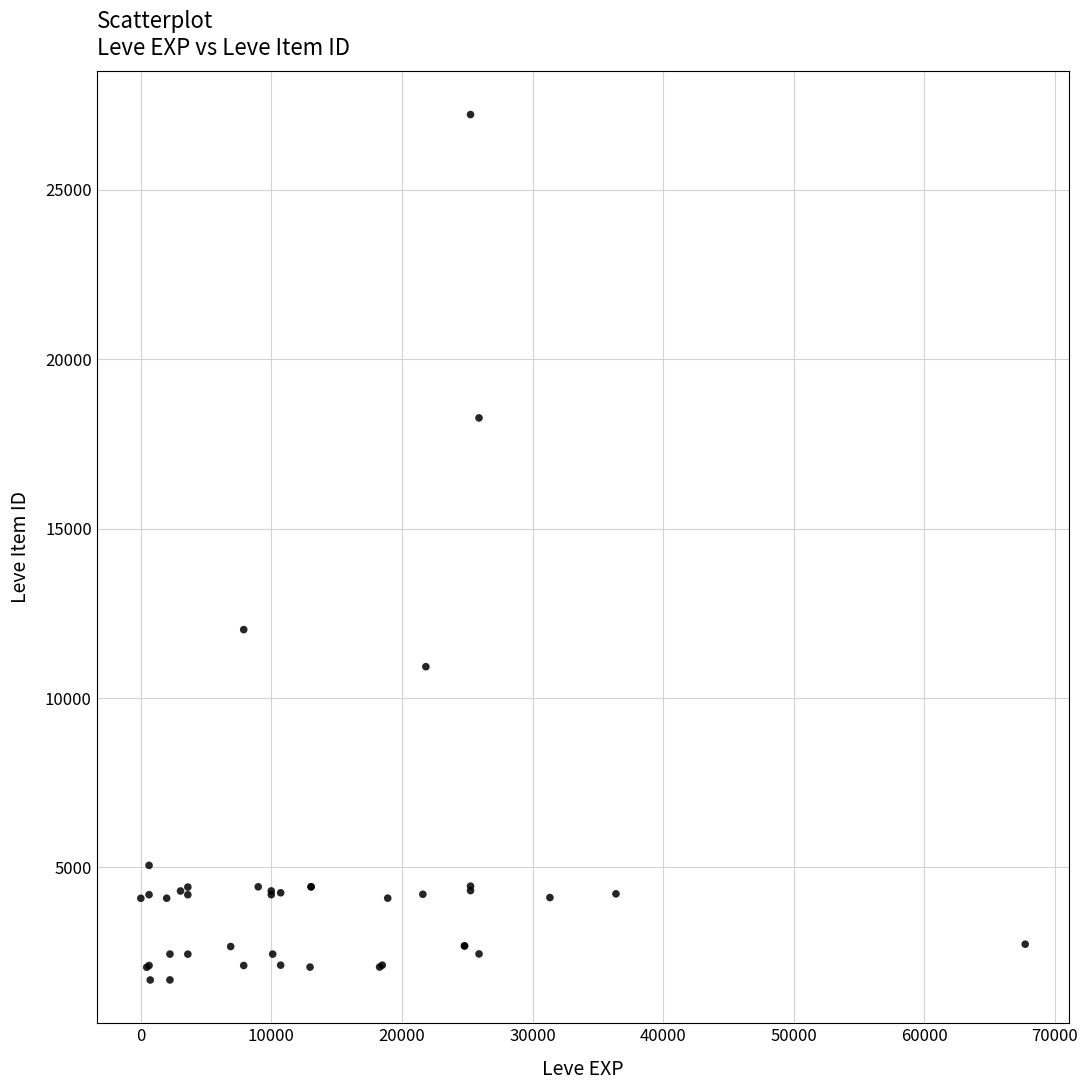

What Y value in the scatter plot is closest to 14448?

12018